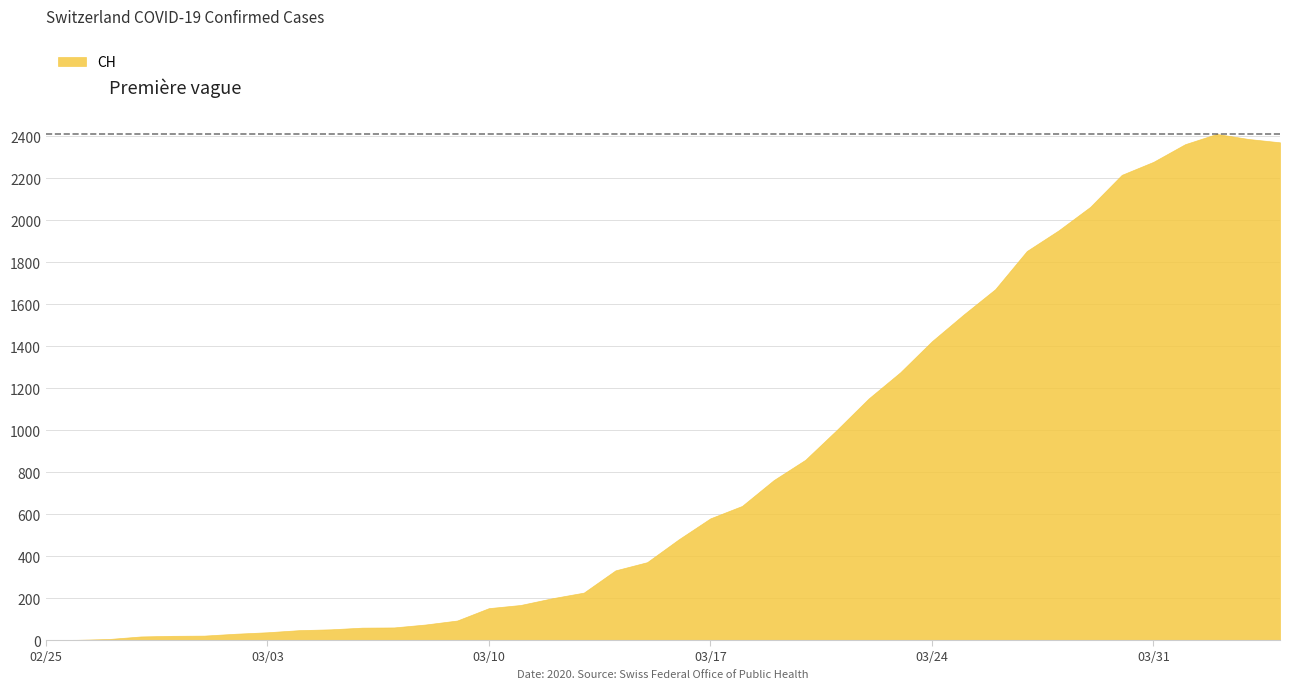

How many distinct data groups are displayed?

1